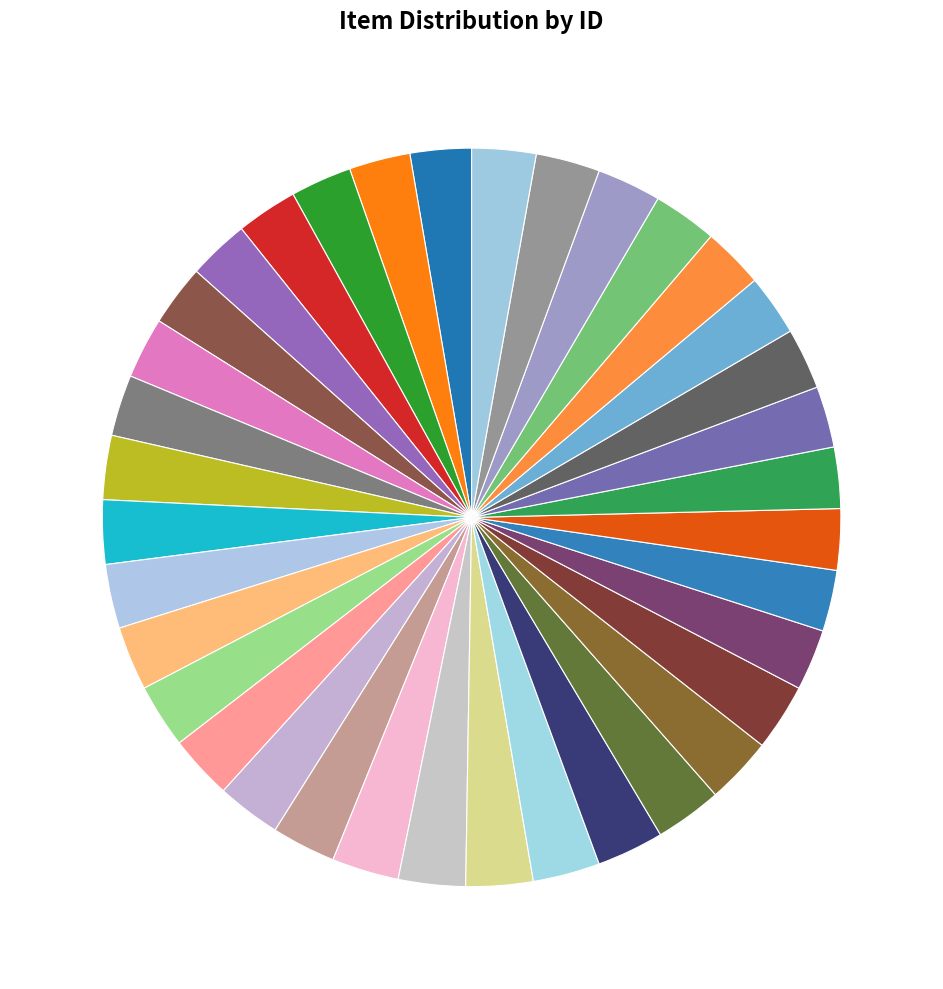

Does any single category account for the majority?

No